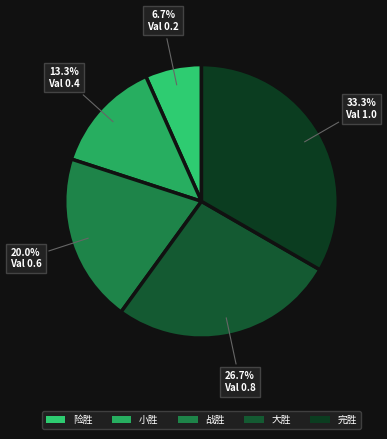

To the nearest percent, what is the average slice percentage?

20%